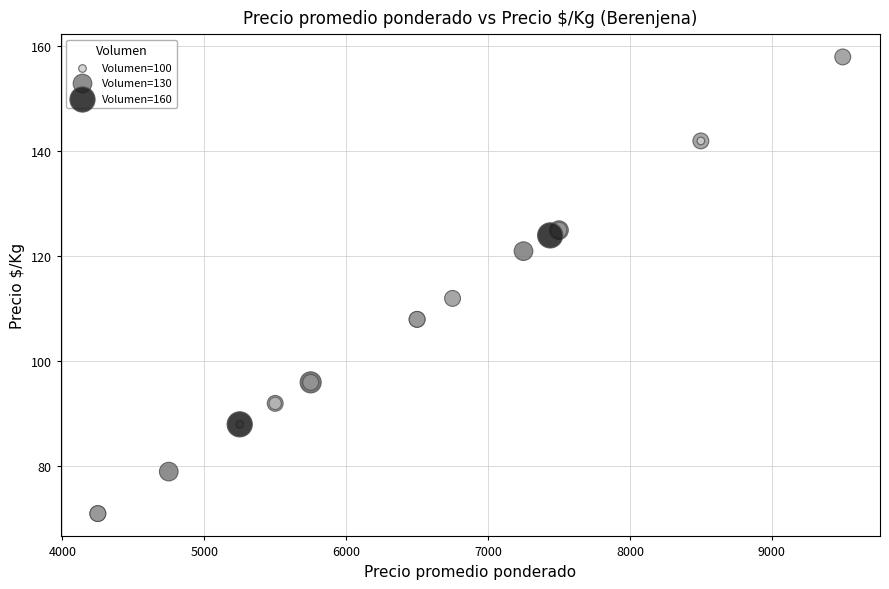

What Y value in the scatter plot is closest to 114?

112